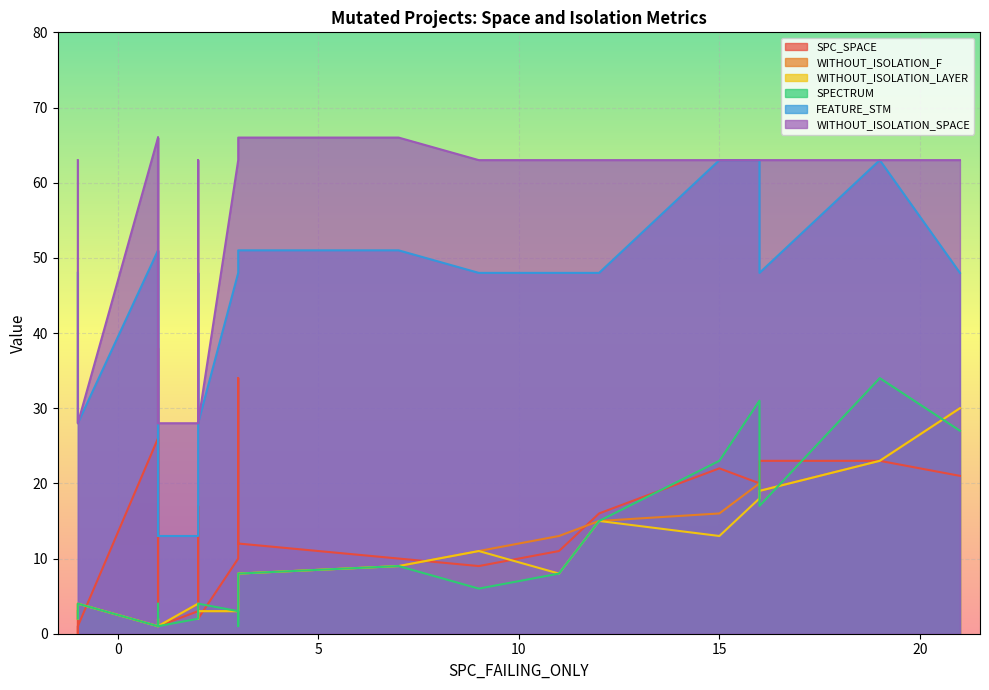

List the series in order of their peak value, lowest first.

WITHOUT_ISOLATION_F, WITHOUT_ISOLATION_LAYER, SPECTRUM, SPC_SPACE, FEATURE_STM, WITHOUT_ISOLATION_SPACE